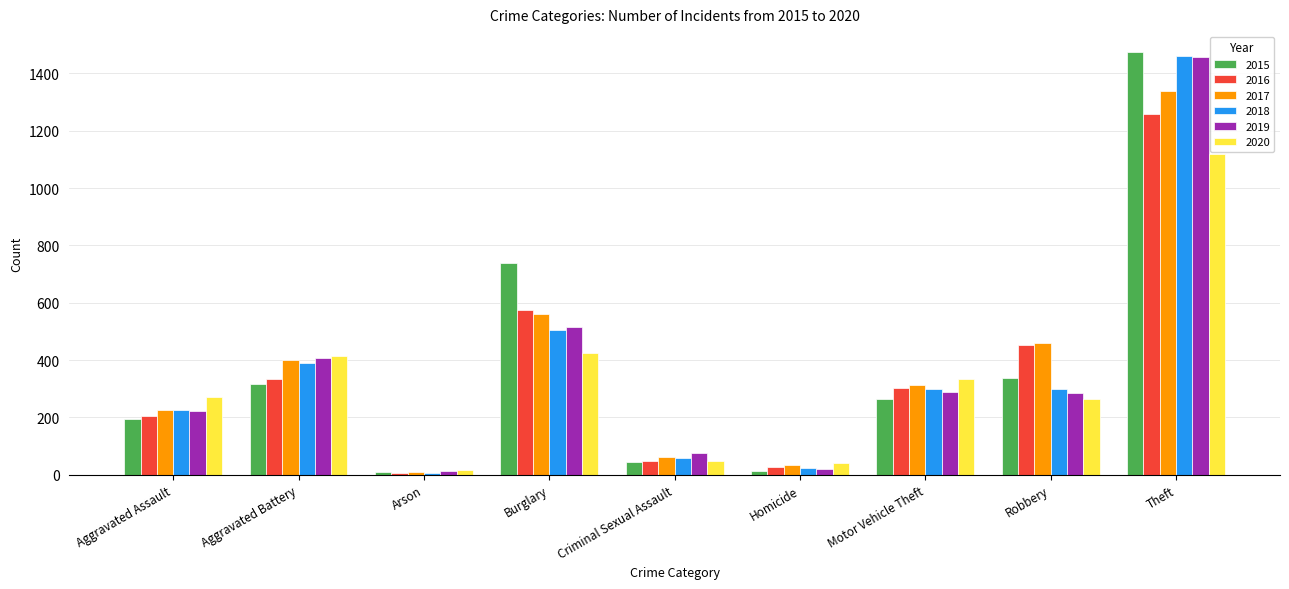

True or false: 2017 has a value of 124 at Motor Vehicle Theft.

False